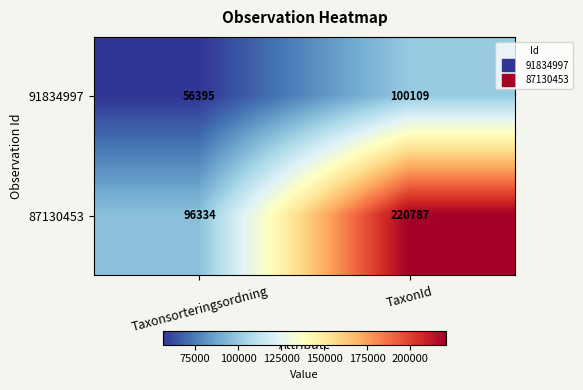

Where is 91834997 nearest to the value 78252?

Taxonsorteringsordning